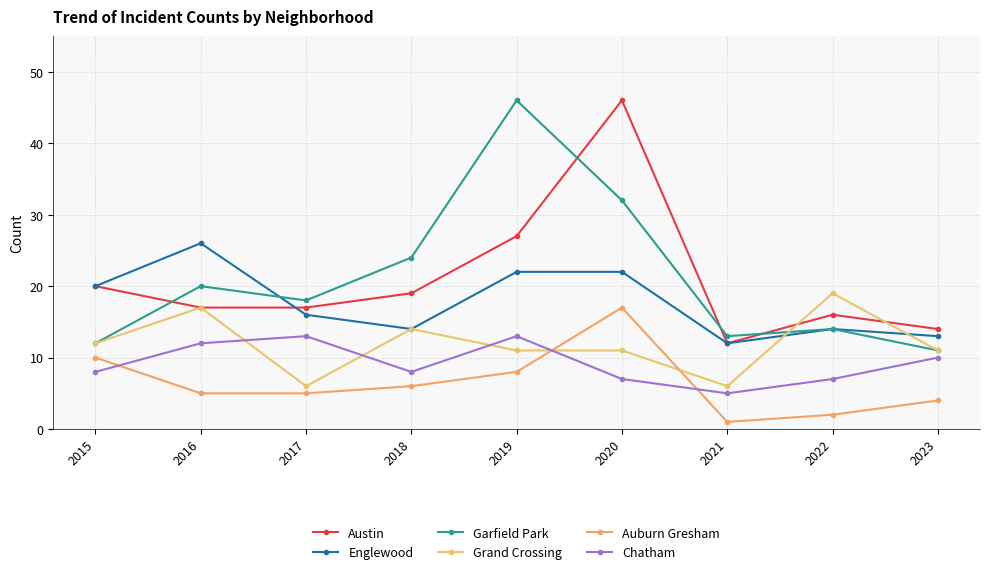

What are all the series names shown in the legend?

Austin, Englewood, Garfield Park, Grand Crossing, Auburn Gresham, Chatham